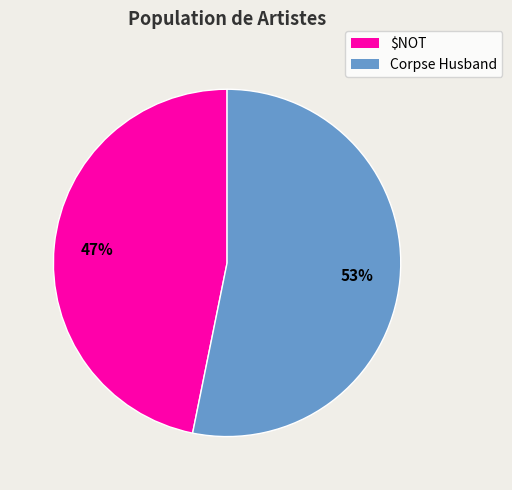

Is the sum of Corpse Husband and $NOT greater than half?

Yes